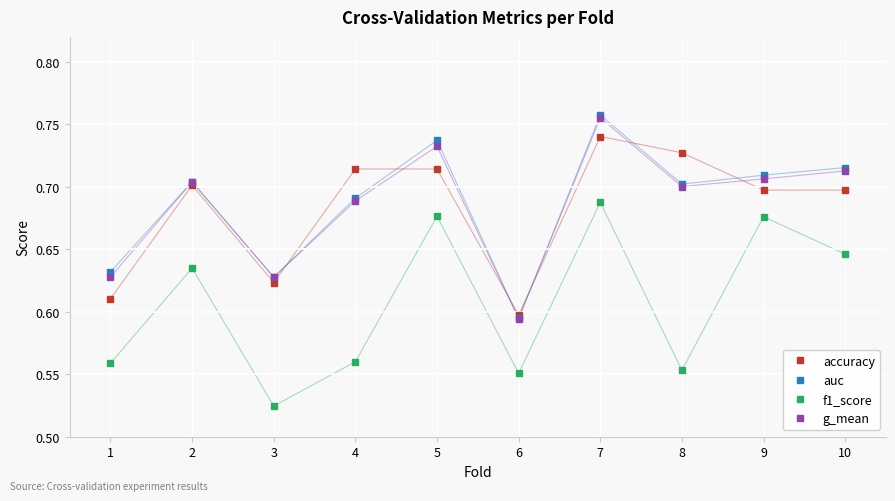

At which category is the sum across all series the highest?

7